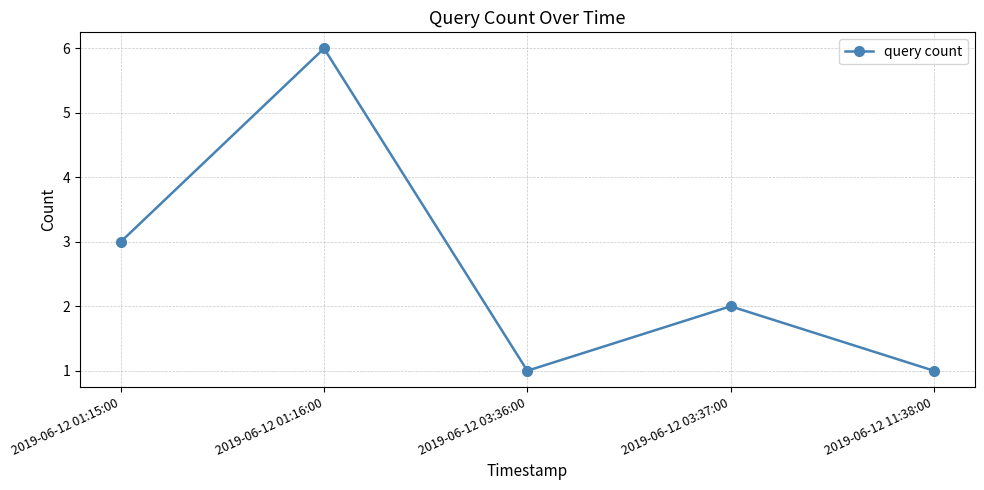

What is the sum of all values?

13